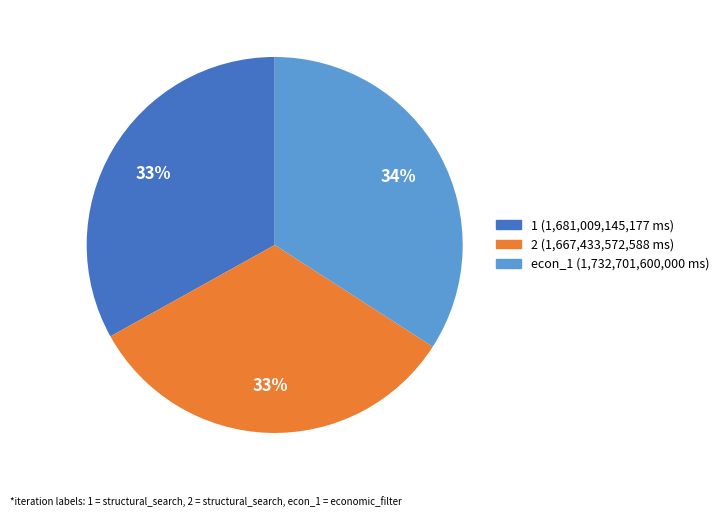

What is the ratio of the value at 2 to the value at 1?

1.0